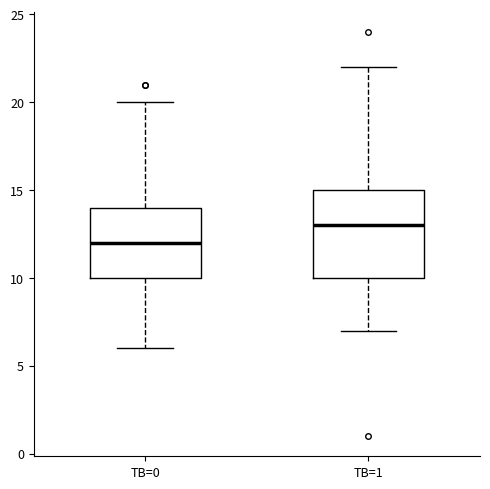

Comparing the boxes themselves (not the whiskers), which one is the tallest?

TB=1